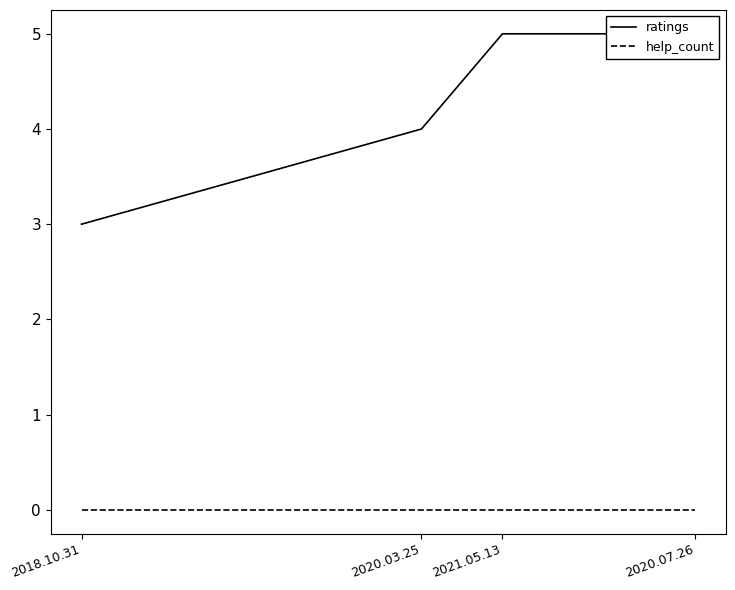

Which series has the largest range (max minus min)?

ratings